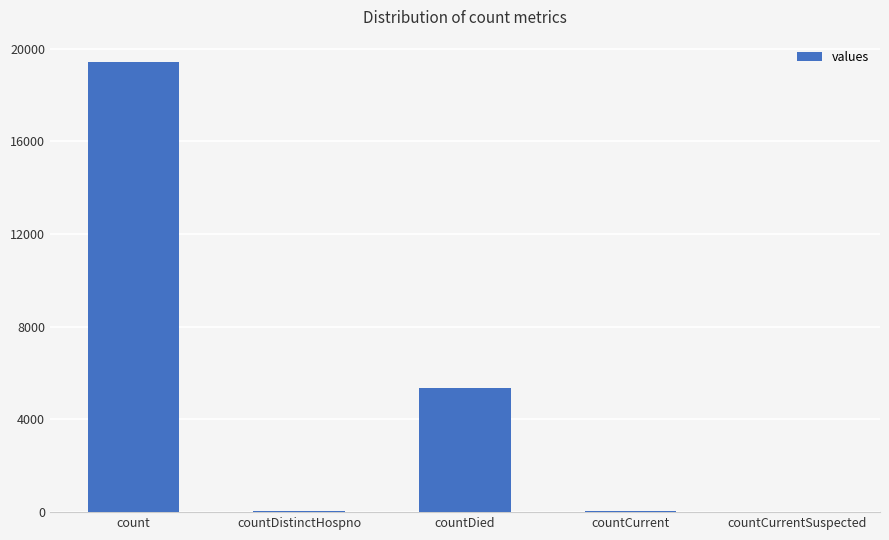

The chart shows a value of 19420 at count. True or false?

True